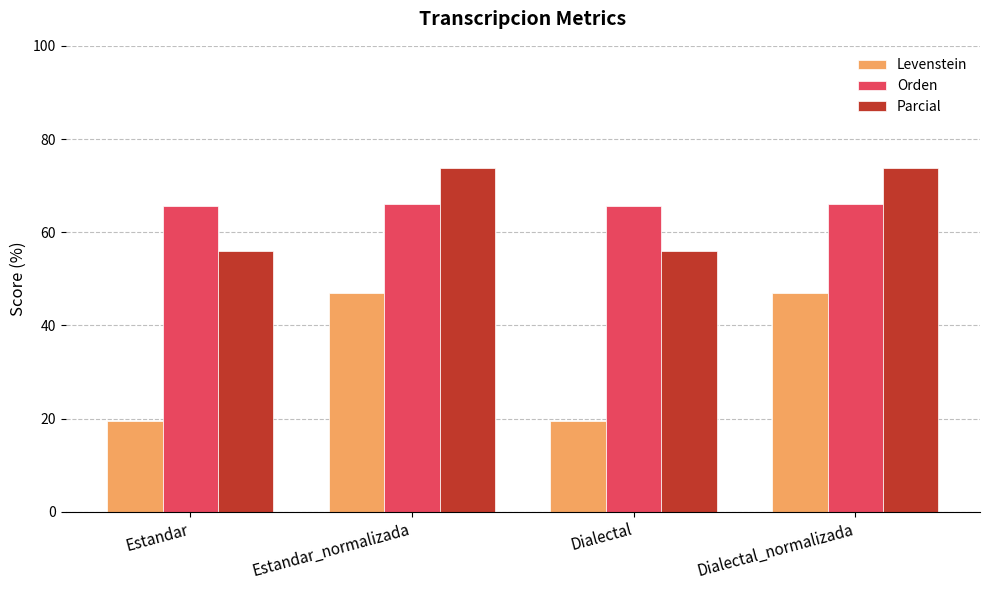

What is the smallest value displayed?

19.4